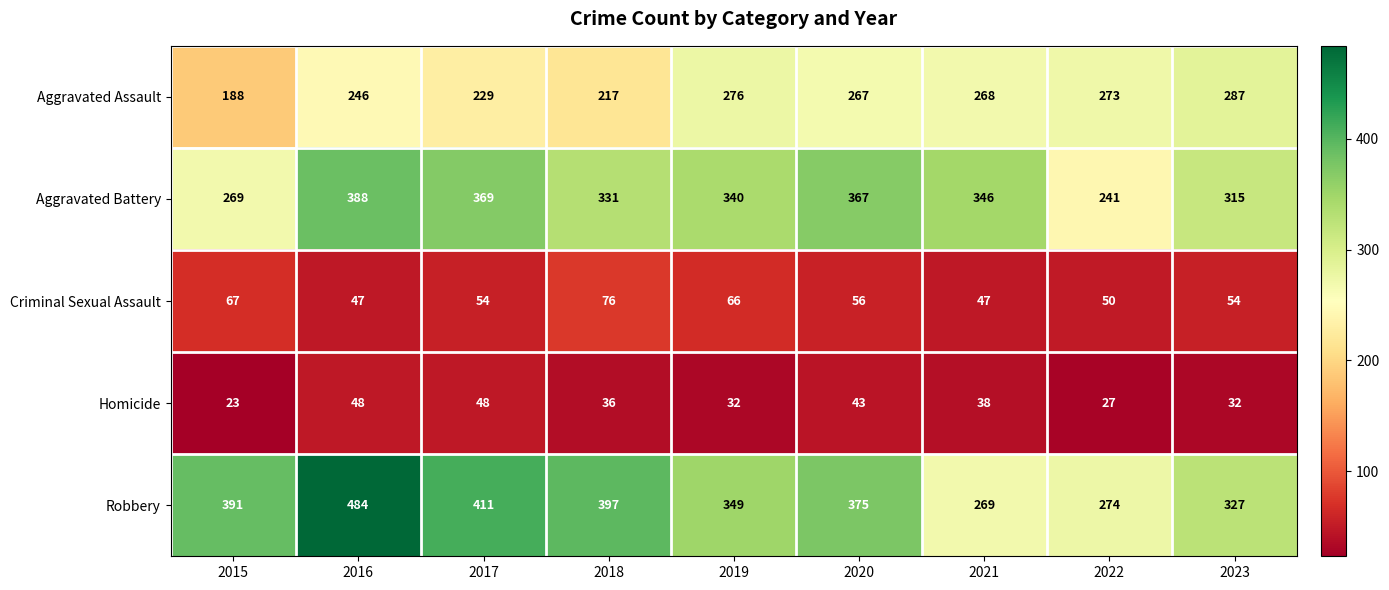

What is the minimum value shown in the chart?

23